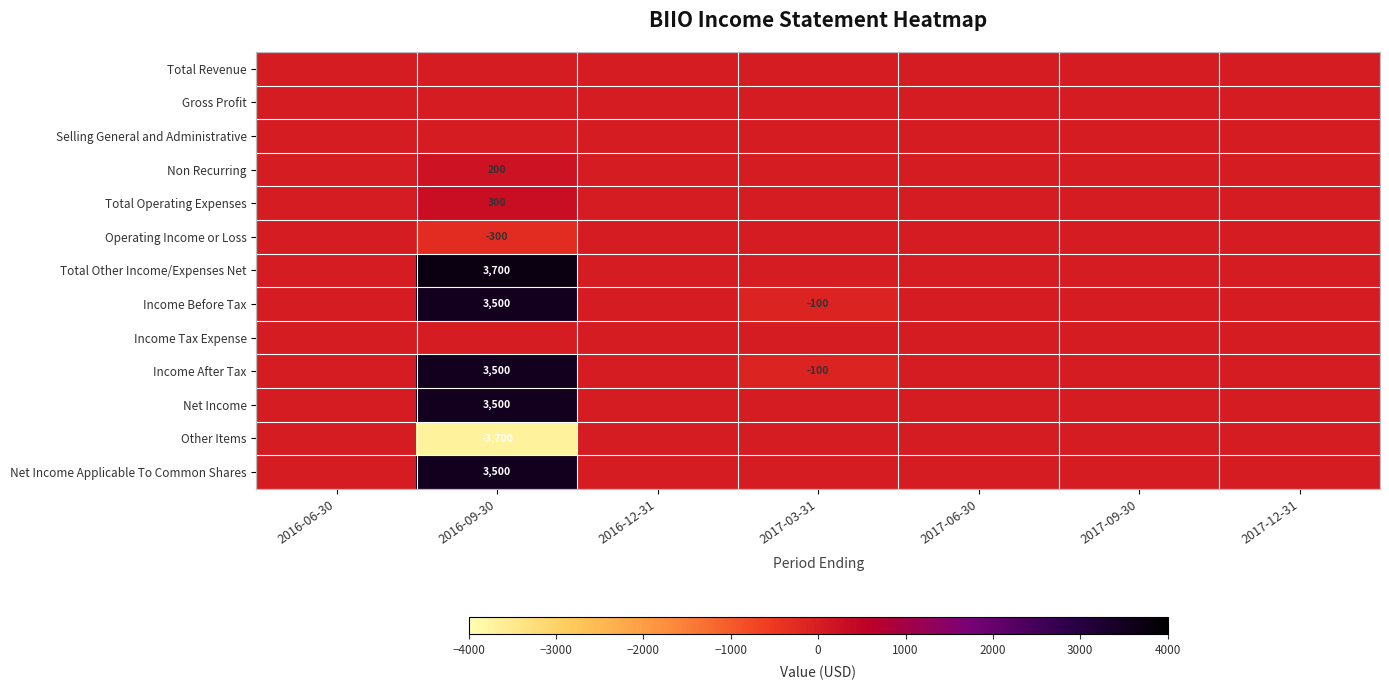

True or false: Non Recurring has a value of 200 at 2016-09-30.

True